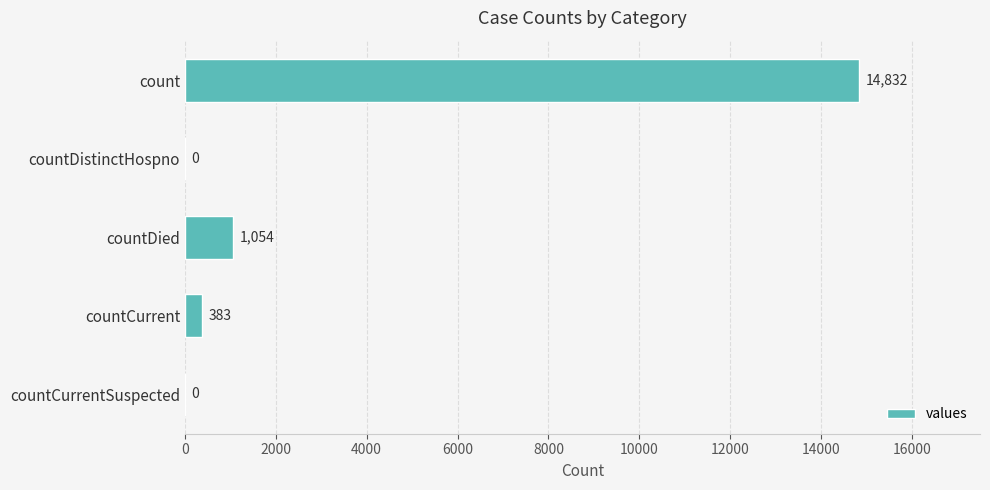

What is the sum of the values at countDistinctHospno and countCurrent?

383